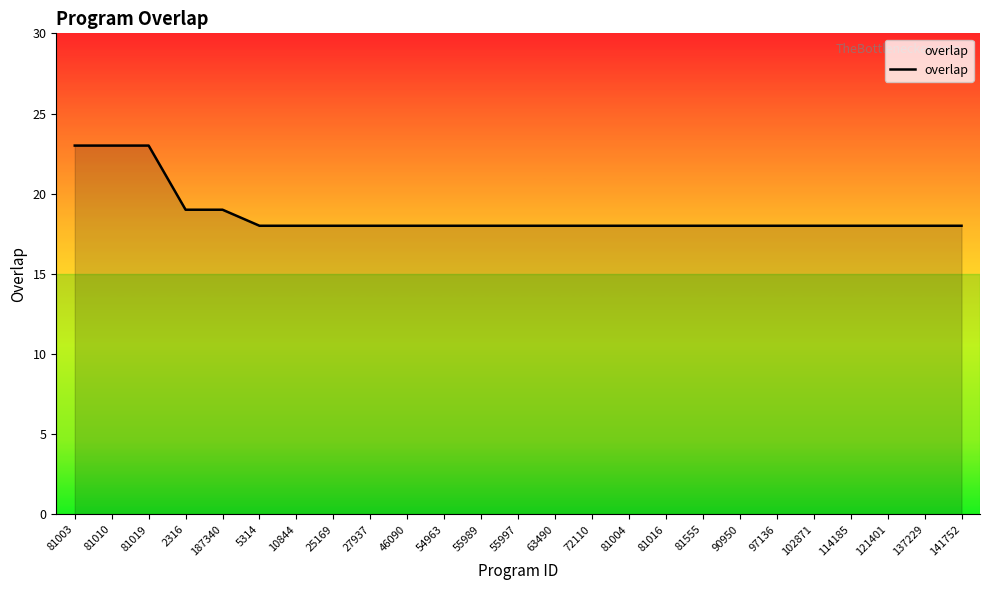

What is the greatest value displayed?

23